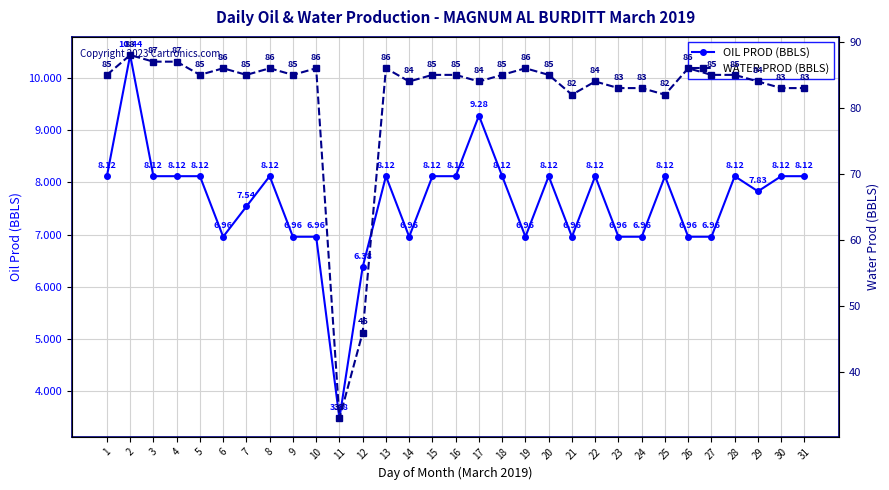

Count the number of data series in this chart.

2